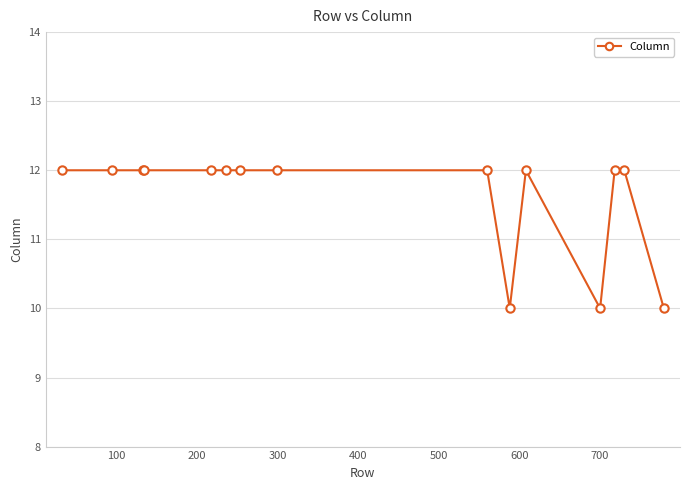

What is the minimum value shown in the chart?

10